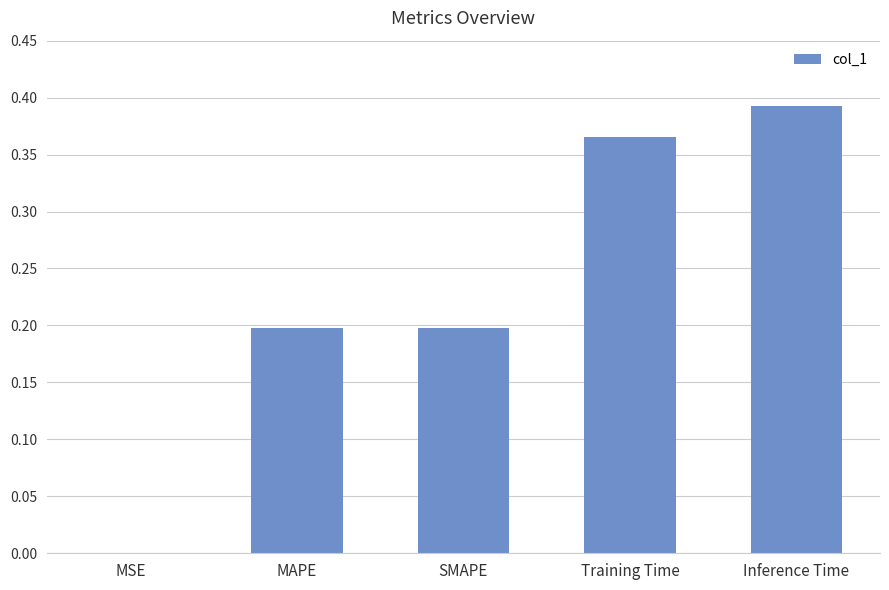

What is the change in value from MSE to Training Time?

+0.4